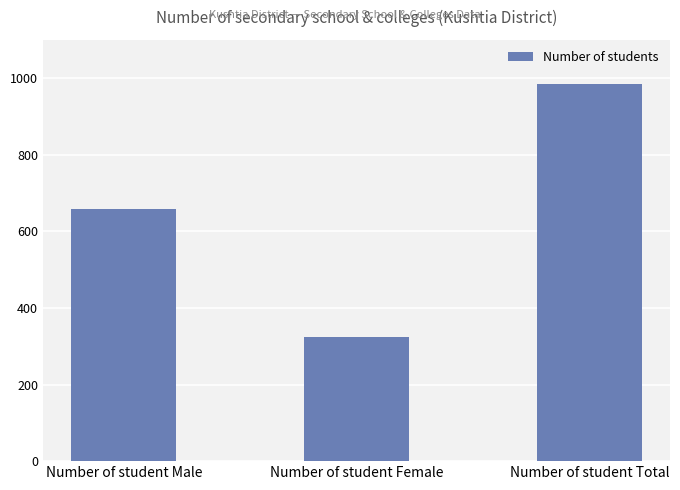

Read the value at Number of student Male, to the nearest 10.

660